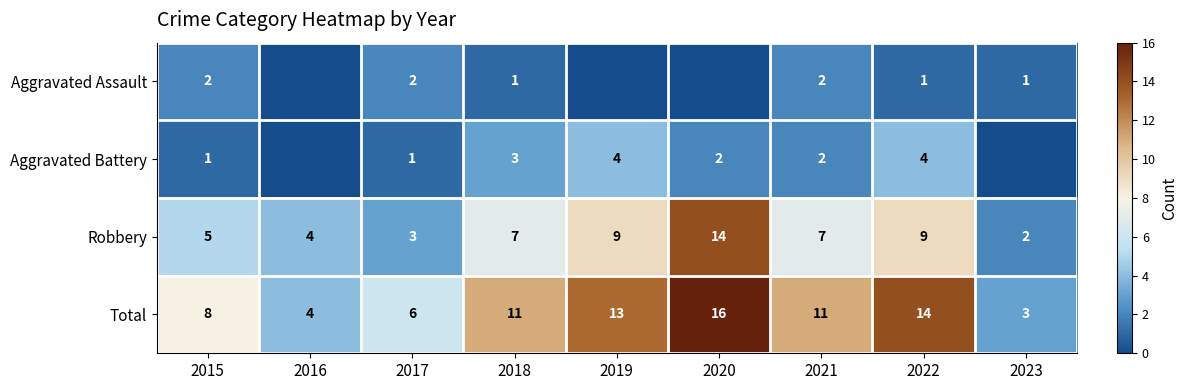

What is the sum of the Total values at 2020 and 2019?

29